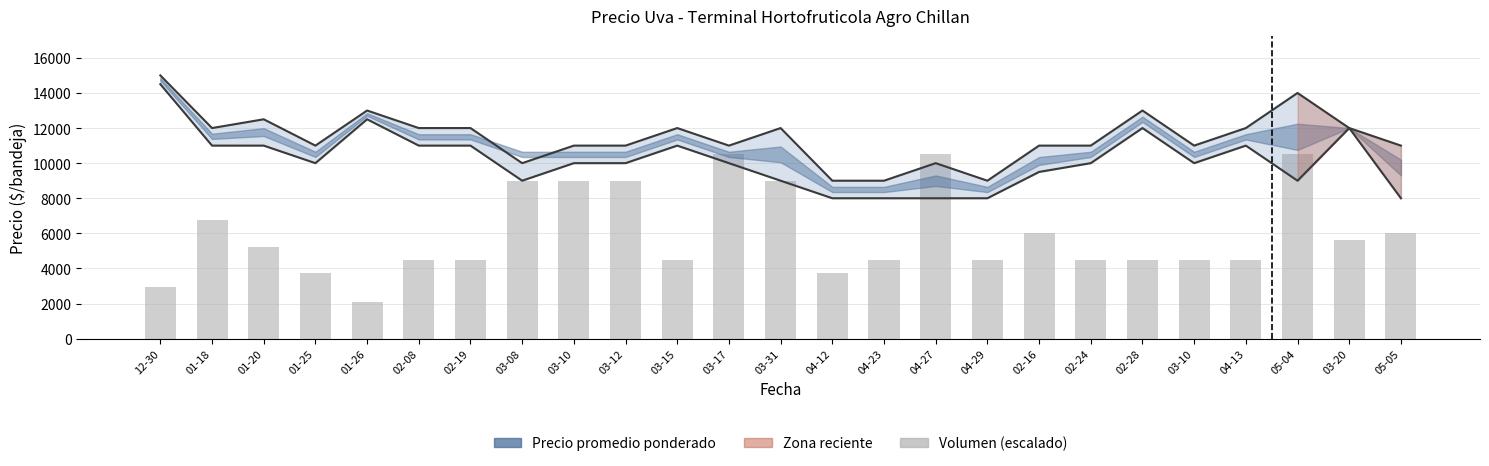

Reading left to right, extract all data points from this chart.

Precio maximo: 12-30=15000.0	01-18=12000.0	01-20=12500.0	01-25=11000.0	01-26=13000.0	02-08=12000.0	02-19=12000.0	03-08=10000.0	03-10=11000.0	03-12=11000.0	03-15=12000.0	03-17=11000.0	03-31=12000.0	04-12=9000.0	04-23=9000.0	04-27=10000.0	04-29=9000.0	02-16=11000.0	02-24=11000.0	02-28=13000.0	03-10=11000.0	04-13=12000.0	05-04=14000.0	03-20=12000.0	05-05=11000.0
Precio minimo: 12-30=14500.0	01-18=11000.0	01-20=11000.0	01-25=10000.0	01-26=12500.0	02-08=11000.0	02-19=11000.0	03-08=9000.0	03-10=10000.0	03-12=10000.0	03-15=11000.0	03-17=10000.0	03-31=9000.0	04-12=8000.0	04-23=8000.0	04-27=8000.0	04-29=8000.0	02-16=9500.0	02-24=10000.0	02-28=12000.0	03-10=10000.0	04-13=11000.0	05-04=9000.0	03-20=12000.0	05-05=8000.0
Volumen (escalado): 12-30=2925.0	01-18=6750.0	01-20=5250.0	01-25=3750.0	01-26=2062.5	02-08=4500.0	02-19=4500.0	03-08=9000.0	03-10=9000.0	03-12=9000.0	03-15=4500.0	03-17=10500.0	03-31=9000.0	04-12=3750.0	04-23=4500.0	04-27=10500.0	04-29=4500.0	02-16=6000.0	02-24=4500.0	02-28=4500.0	03-10=4500.0	04-13=4500.0	05-04=10500.0	03-20=5625.0	05-05=6000.0